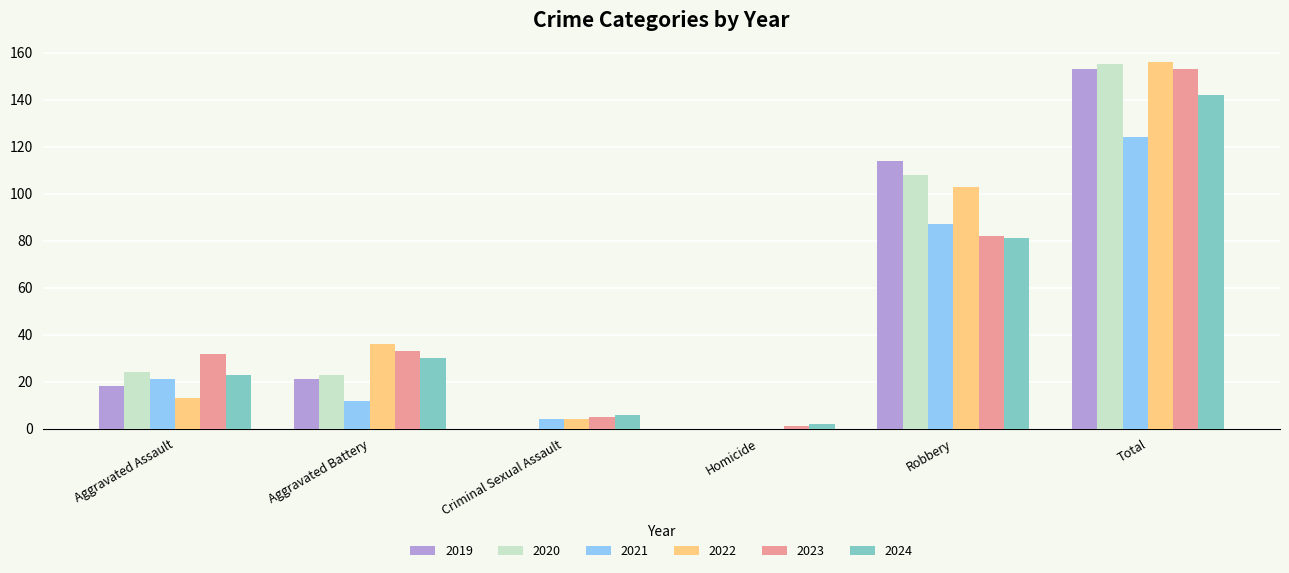

Between Aggravated Battery and Criminal Sexual Assault, which series saw the biggest shift?

2022